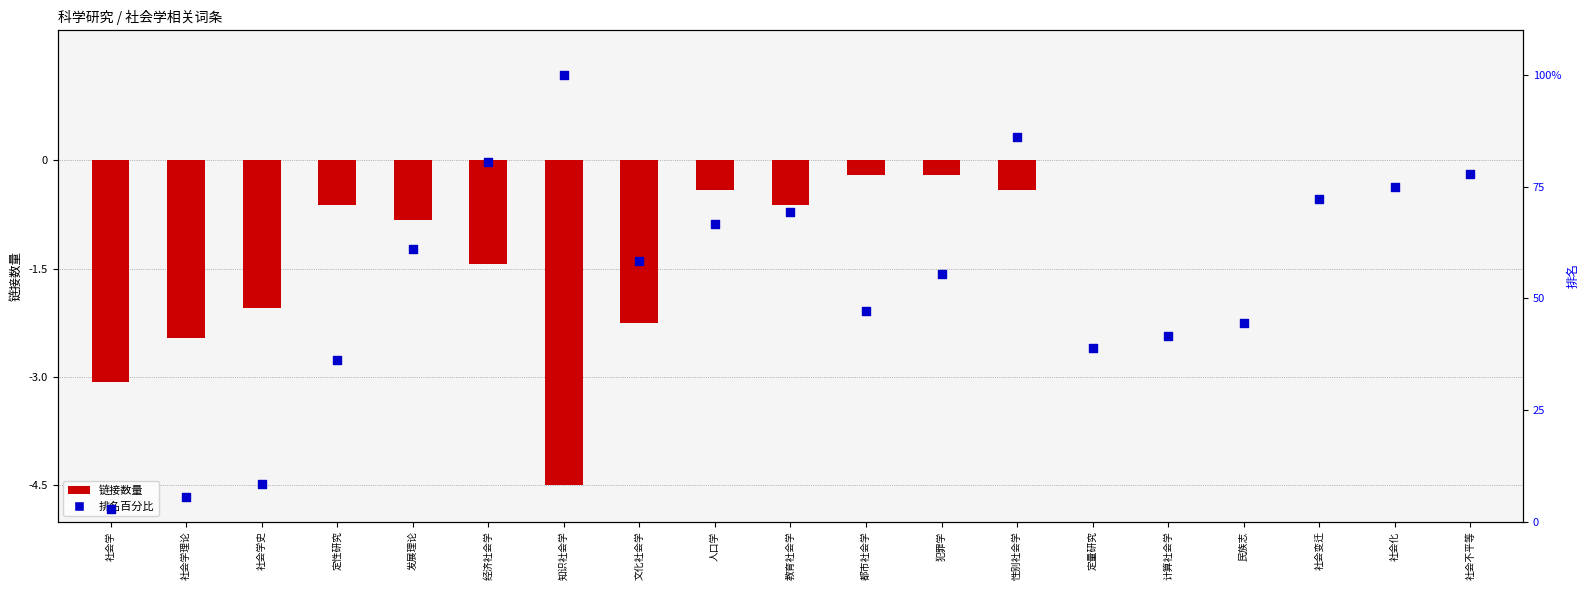

Which series has the widest spread of Y values?

排名百分比